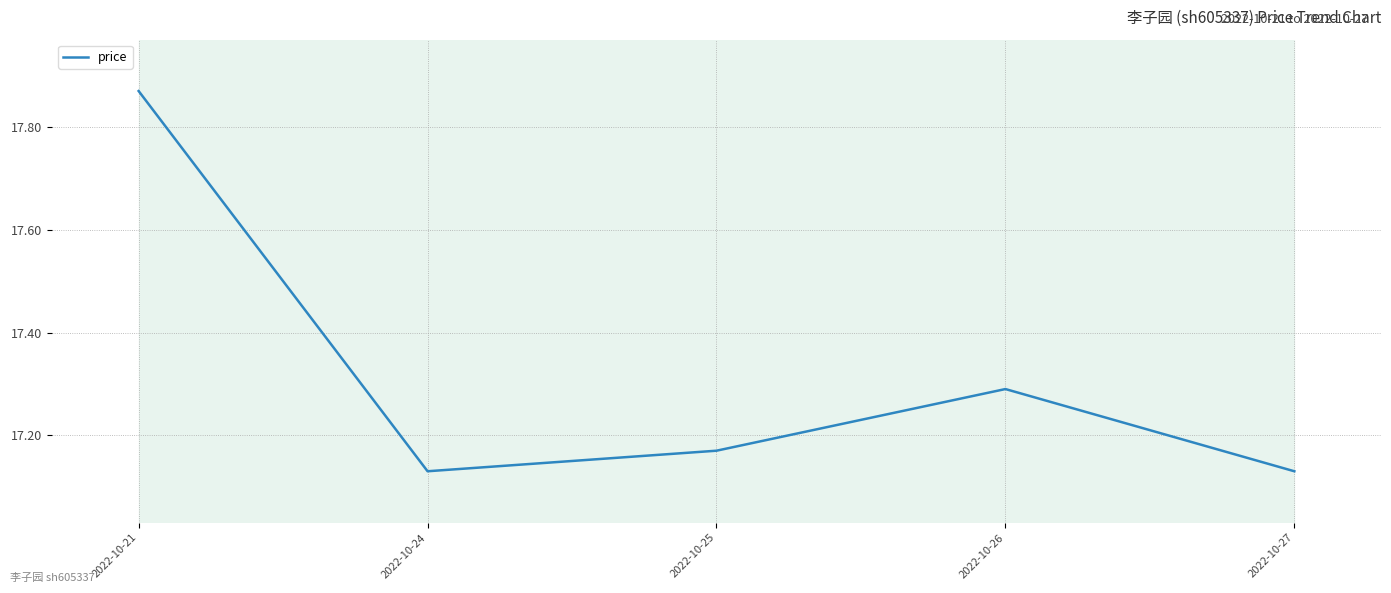

How many values are between 17 and 18?

5